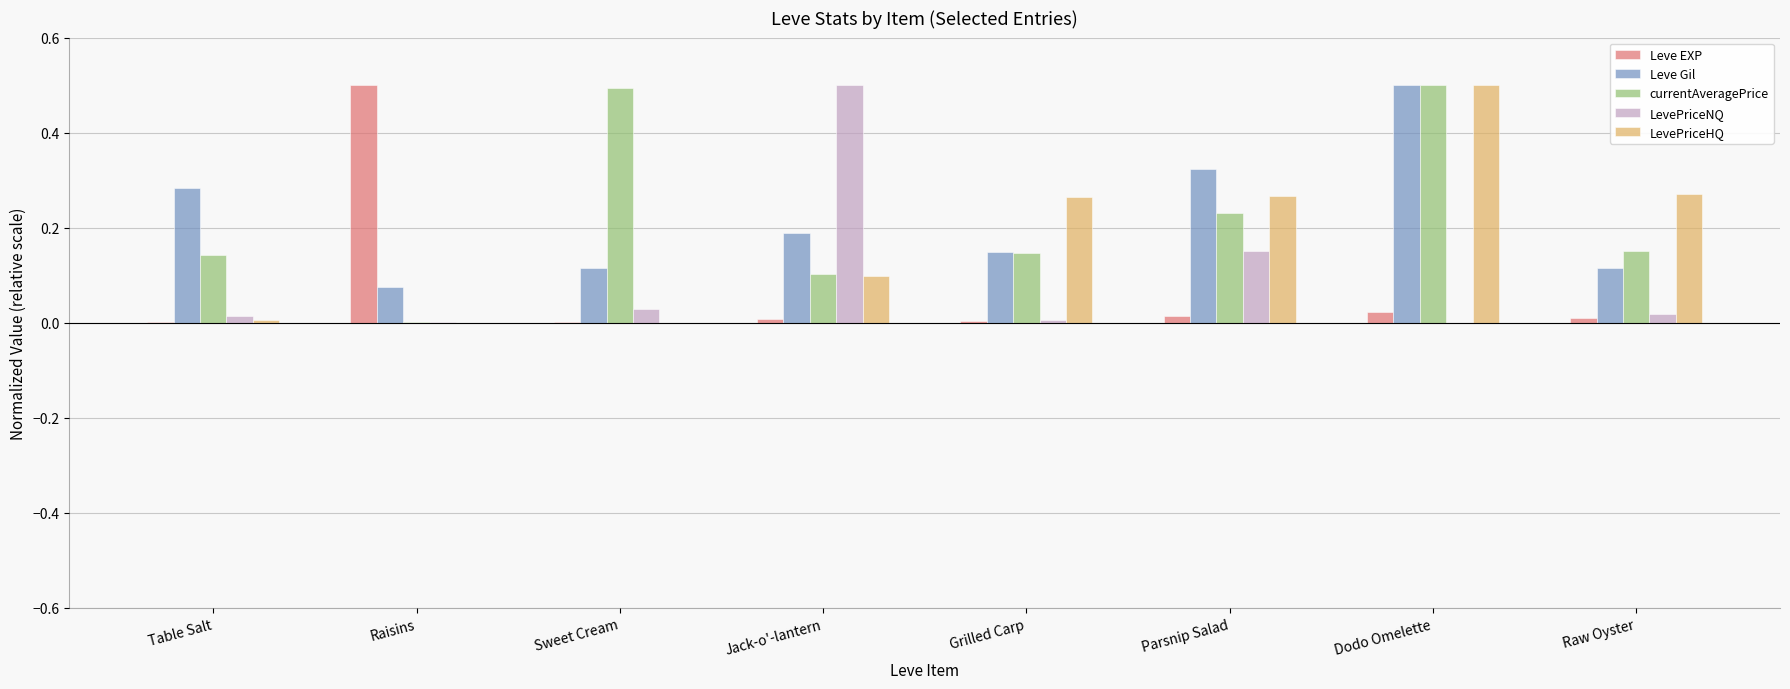

True or false: LevePriceNQ has a value of 0.0 at Table Salt.

True